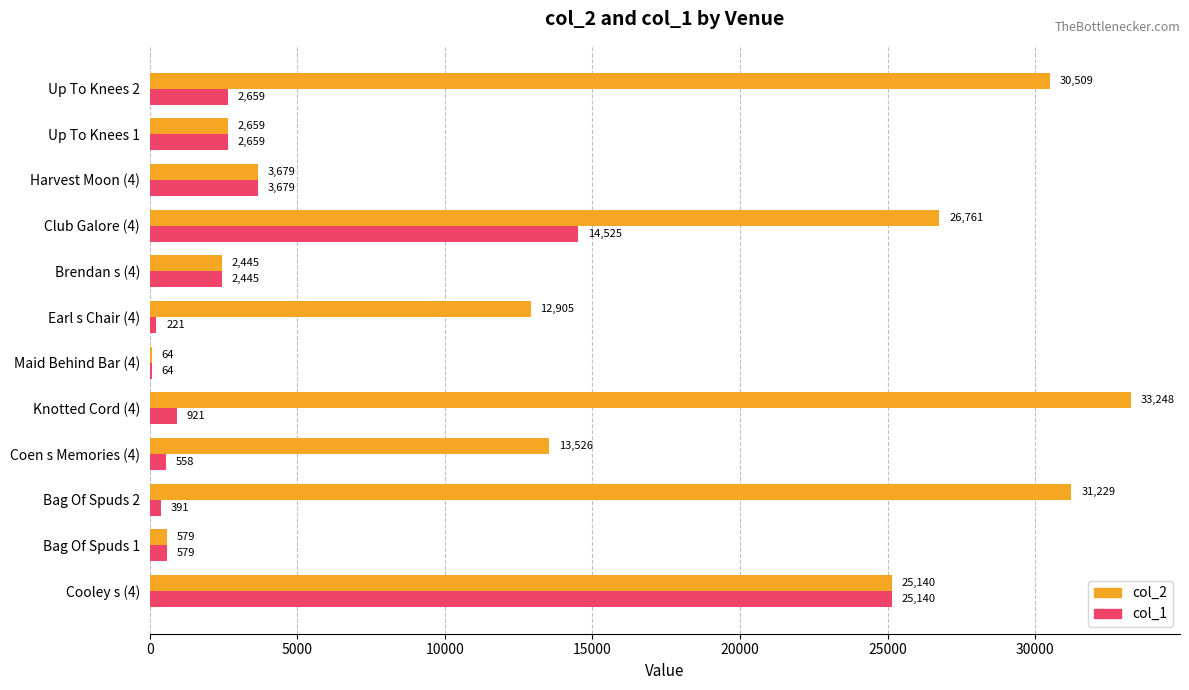

Which series has the largest range (max minus min)?

col_2